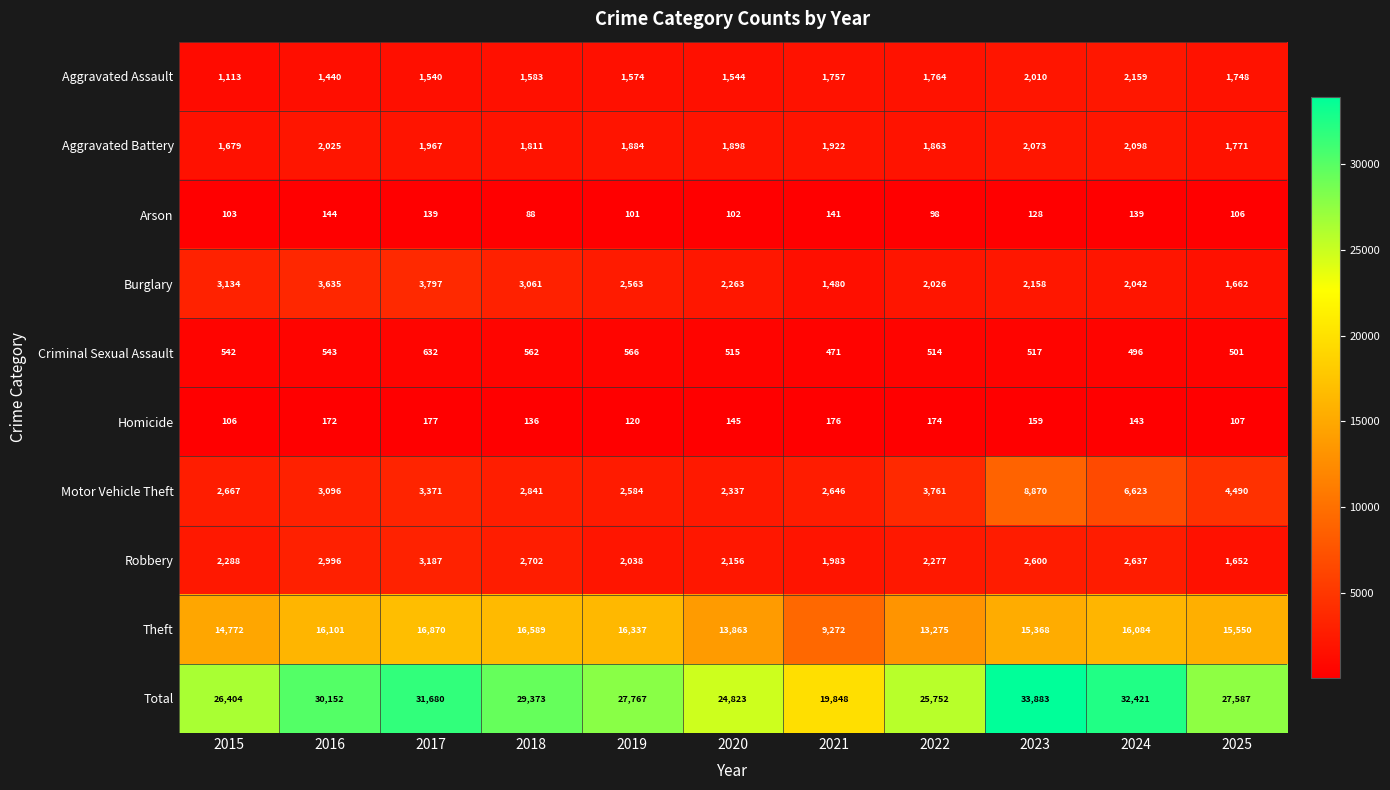

The value of Homicide at 2021 is 176. True or false?

True